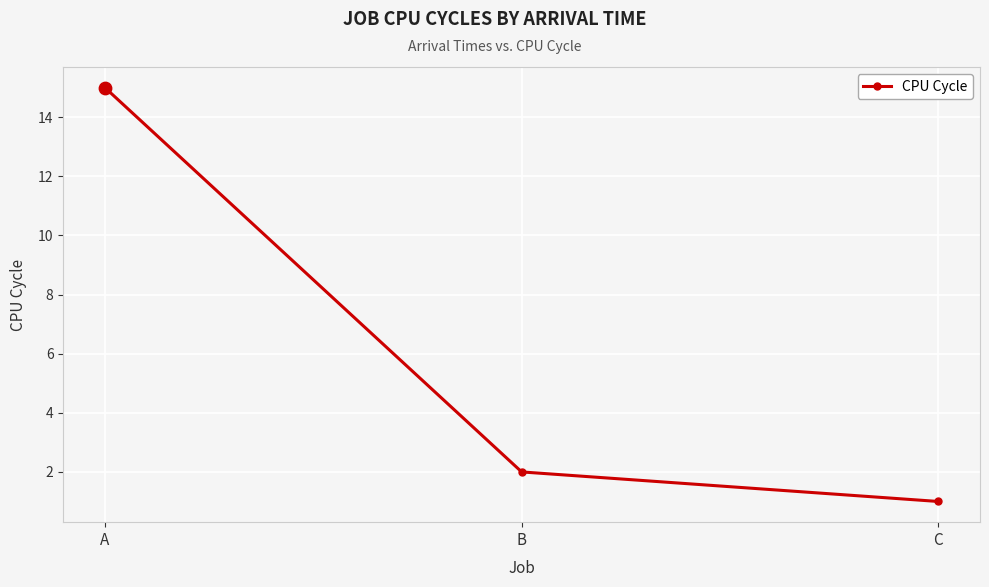

Between A and B, which is larger?

A